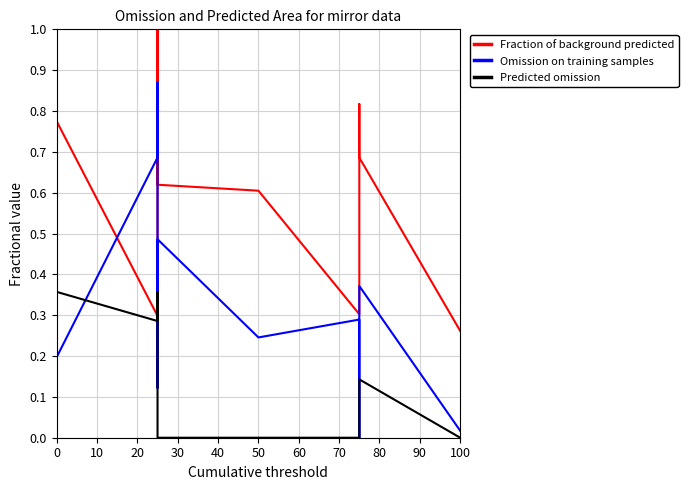

Which series ends up on top after the final intersection of Omission on training samples and Fraction of background predicted?

Fraction of background predicted